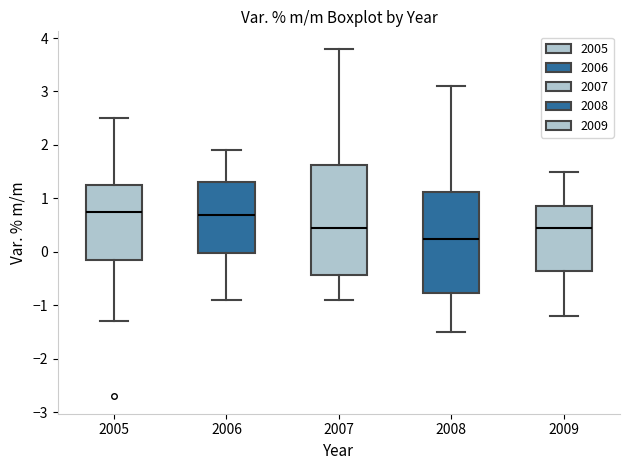

Which box is the tallest, from its lower edge to its upper edge?

2007